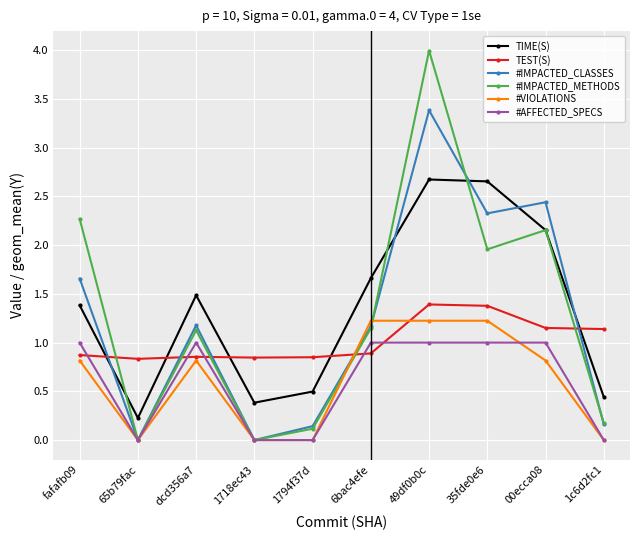

At which category is the sum across all series the highest?

49df0b0c